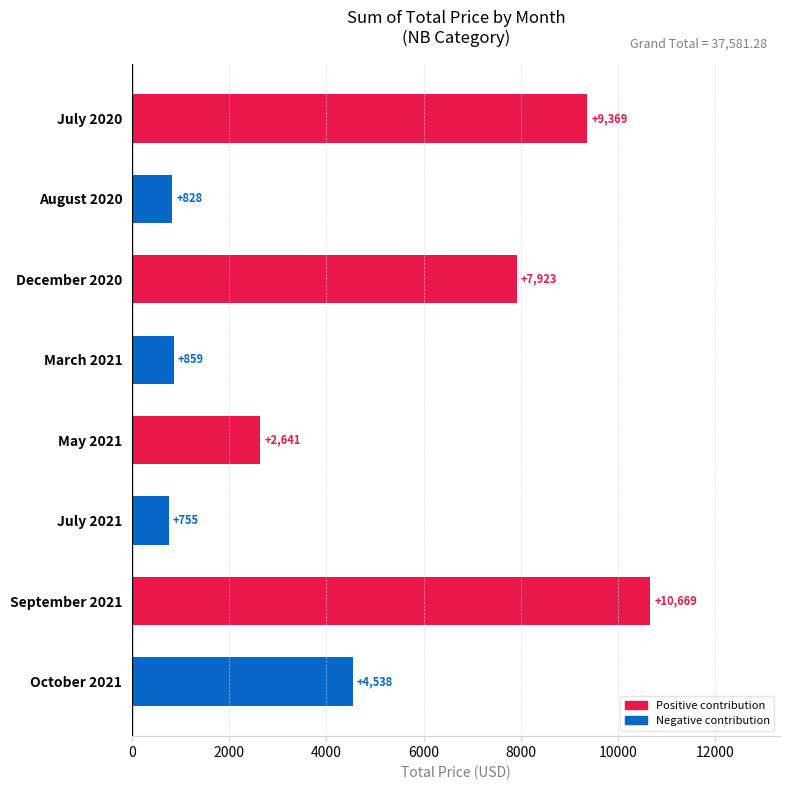

Count the number of categories in the chart.

8